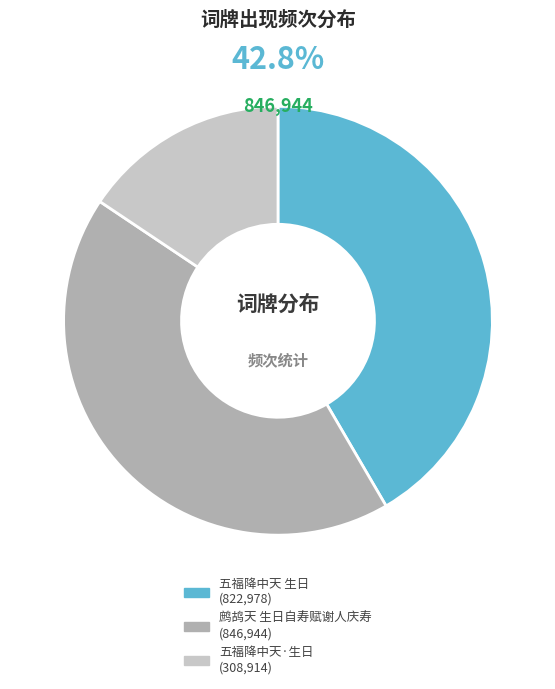

Rank the categories by value from lowest to highest.

五福降中天·生日, 五福降中天 生日, 鹧鸪天 生日自寿赋谢人庆寿